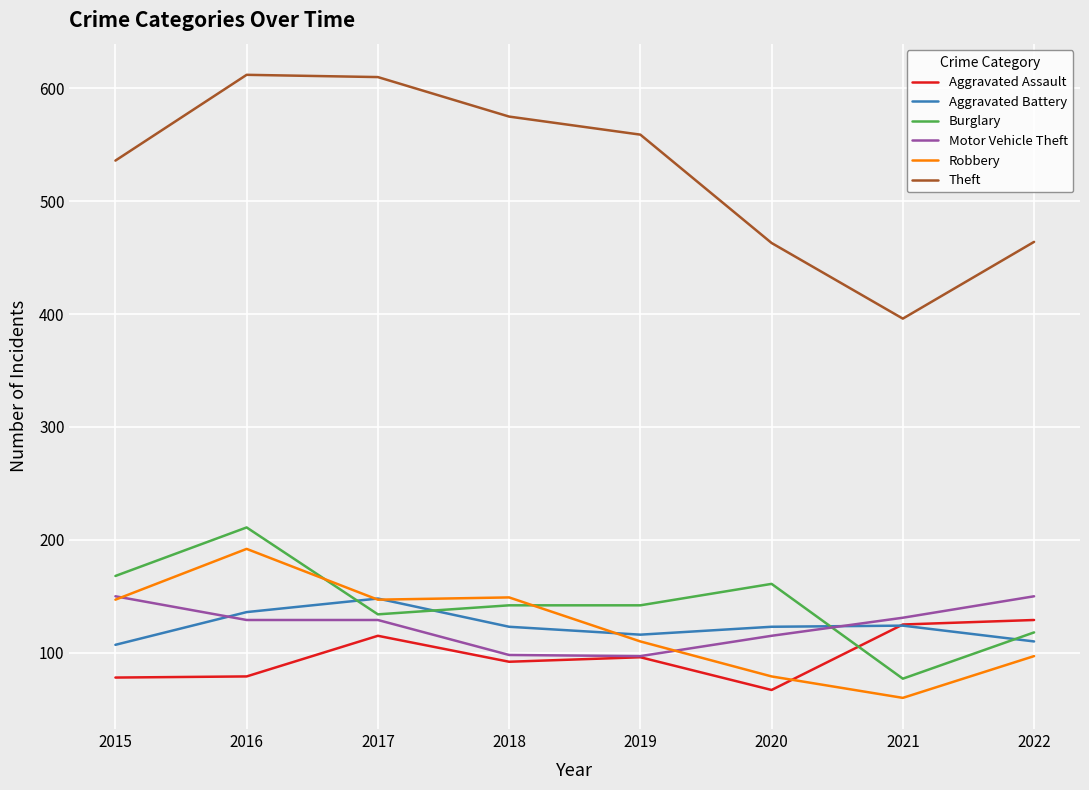

Is the value of Aggravated Assault at 2022 greater than the value of Aggravated Battery at 2021?

Yes